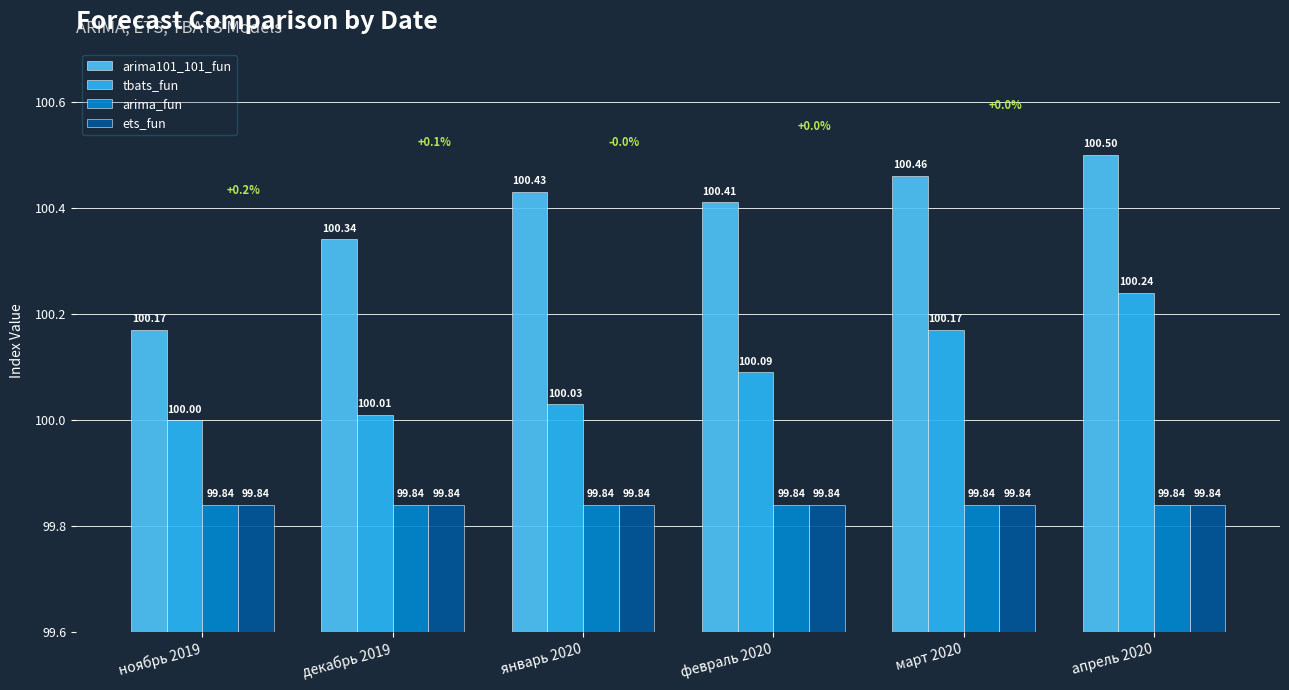

Where is tbats_fun nearest to the value 100?

ноябрь 2019